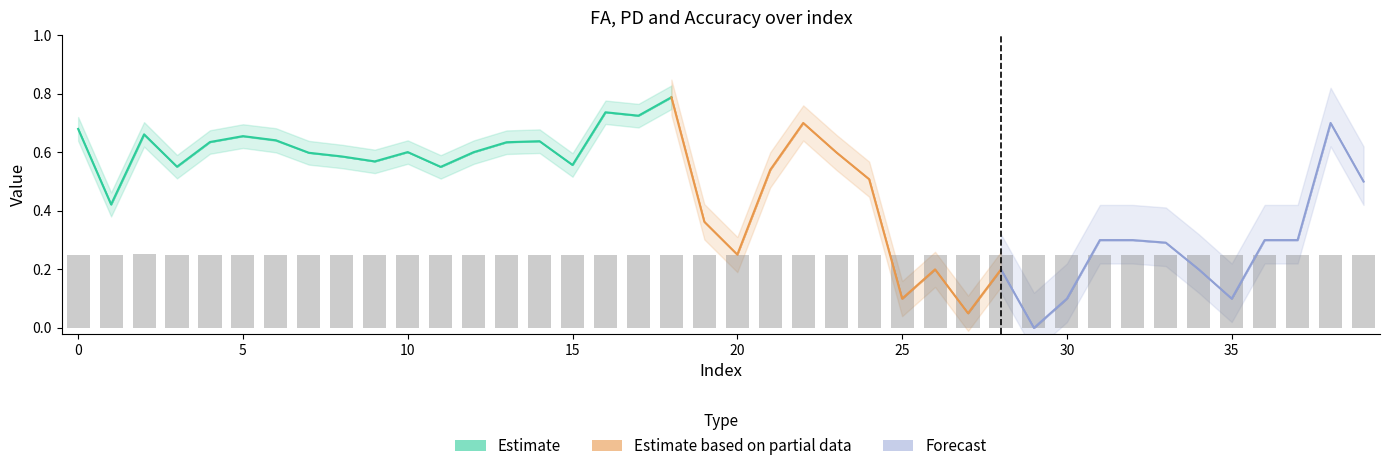

Rank the categories by Accuracy value from highest to lowest.

2, 6, 1, 0, 7, 27, 15, 4, 12, 11, 10, 16, 8, 22, 23, 25, 26, 28, 29, 30, 31, 32, 34, 35, 36, 37, 38, 39, 21, 3, 33, 9, 20, 24, 13, 19, 17, 18, 14, 5